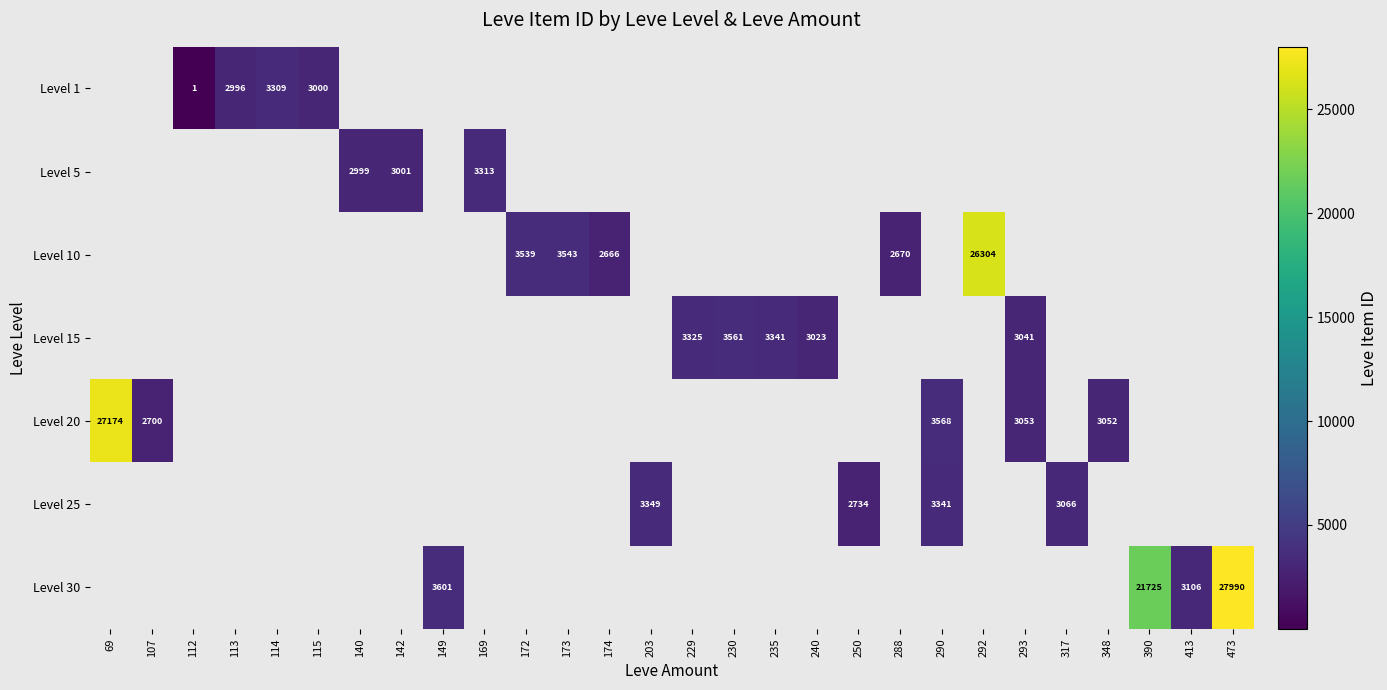

What is the sum of the Level 10 values at 174 and 288?

5336